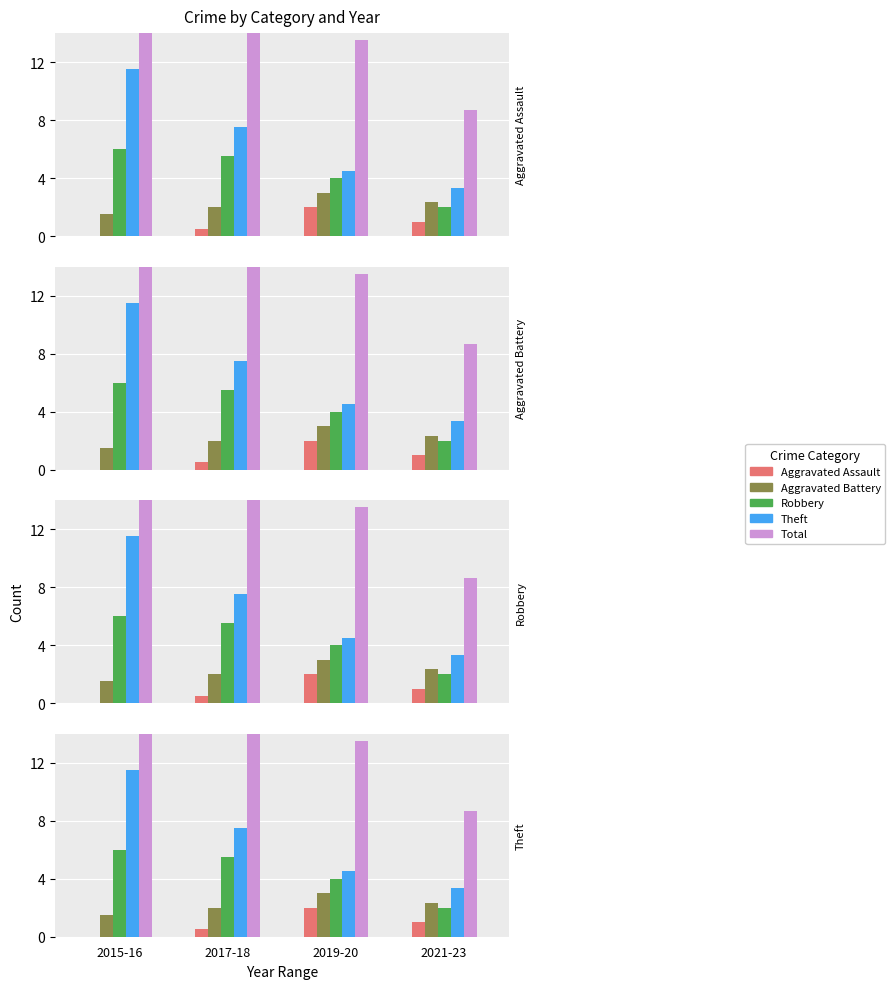

At 2021-23, list the series in order from smallest to largest.

Aggravated Assault, Robbery, Aggravated Battery, Theft, Total